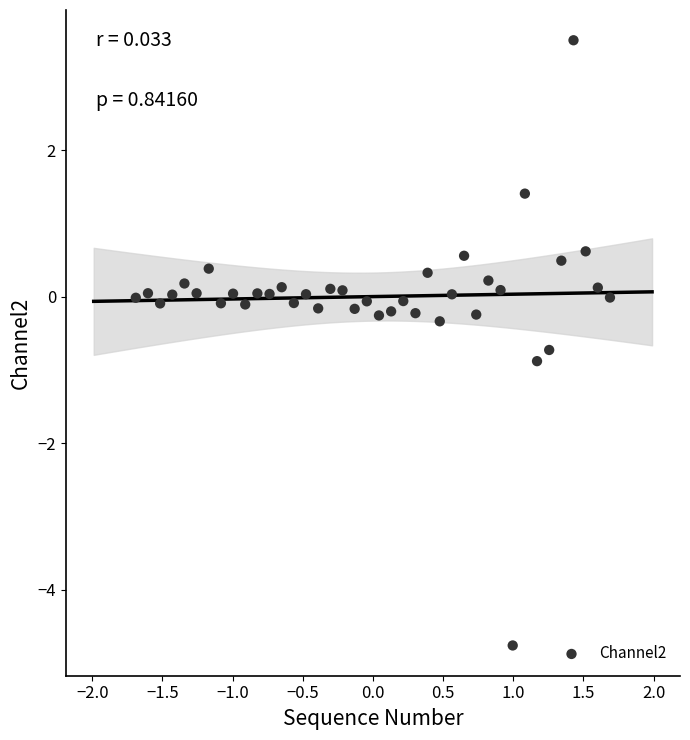

What is the range of Y values (max minus min)?

8.3